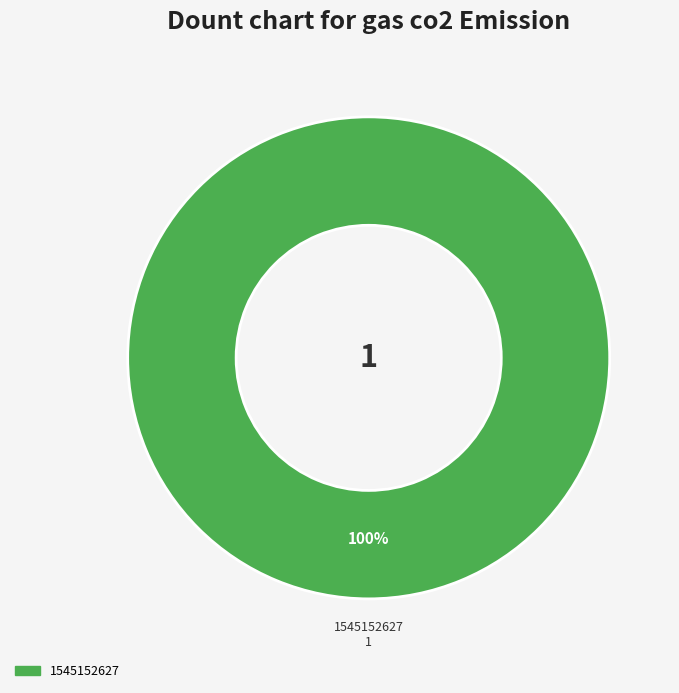

Is there any slice that represents more than half of the pie?

Yes